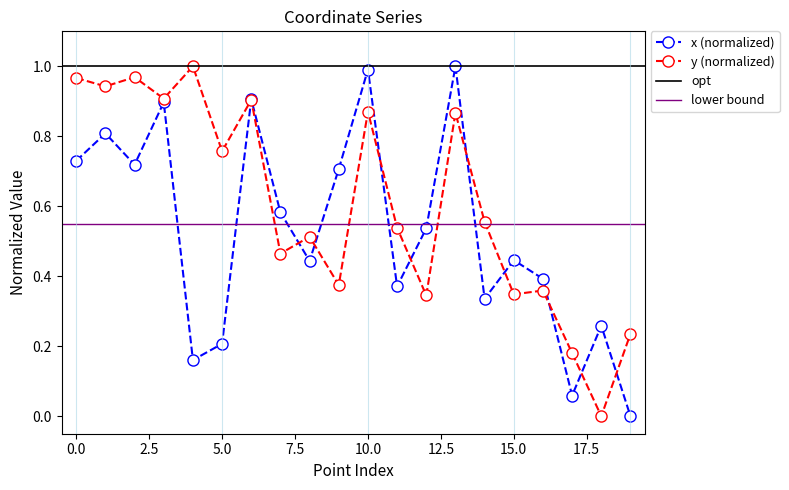

Which series ends up on top after the final intersection of x and y?

y